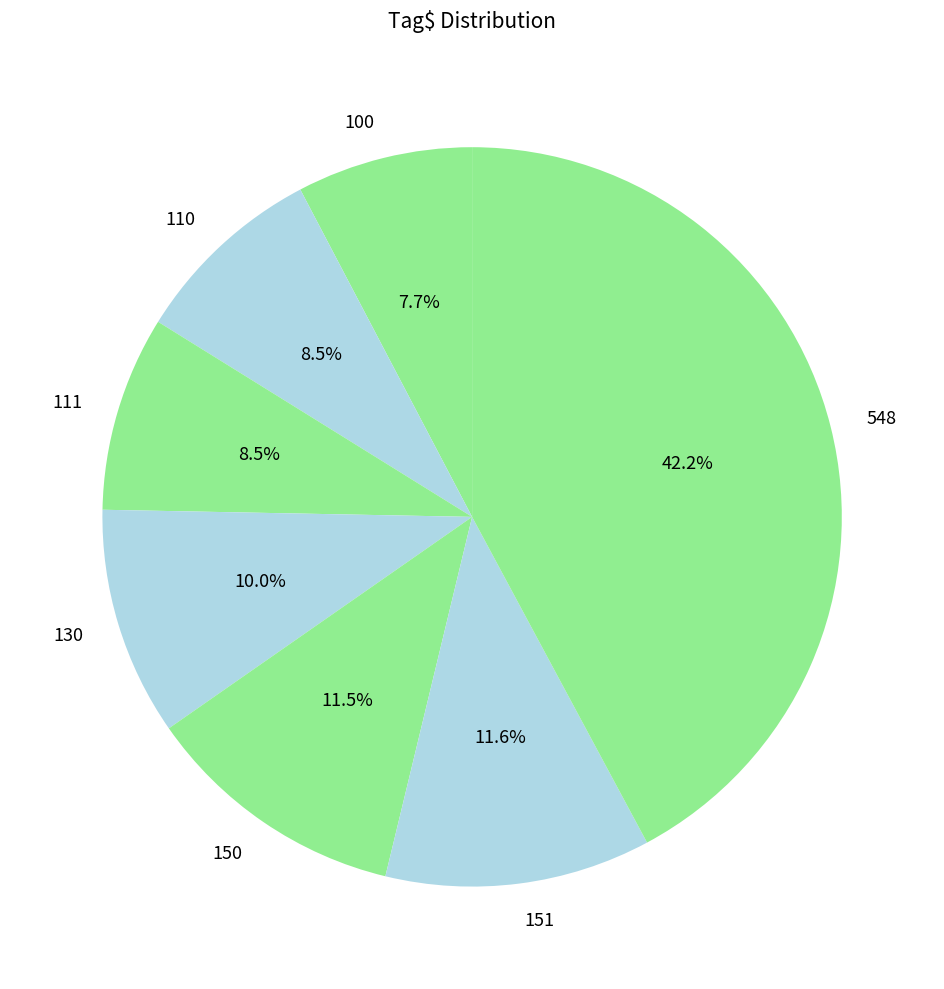

Does 130 represent more than half of the total?

No